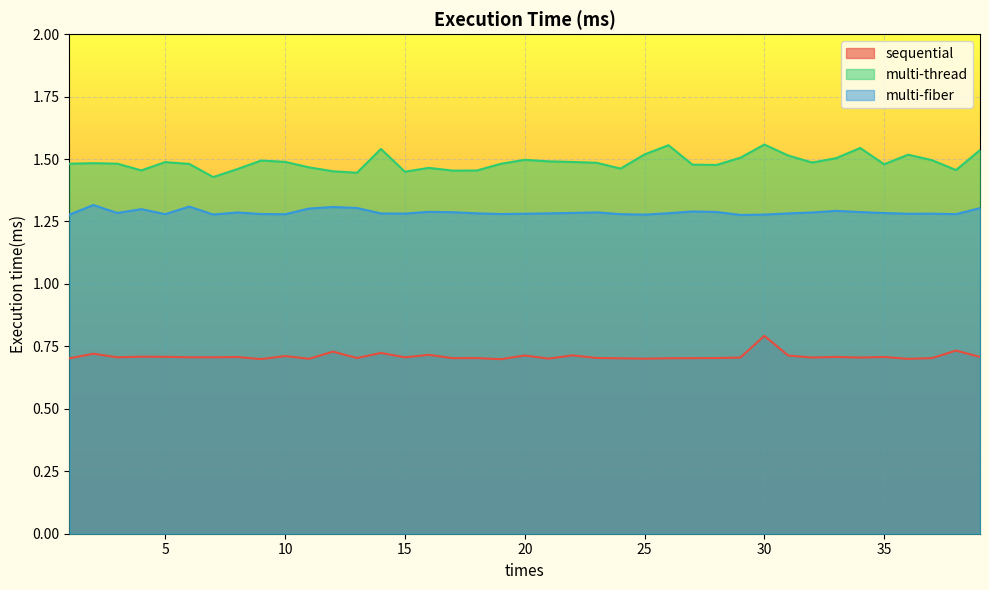

What is the spread (max minus min) of values at 36?

0.8